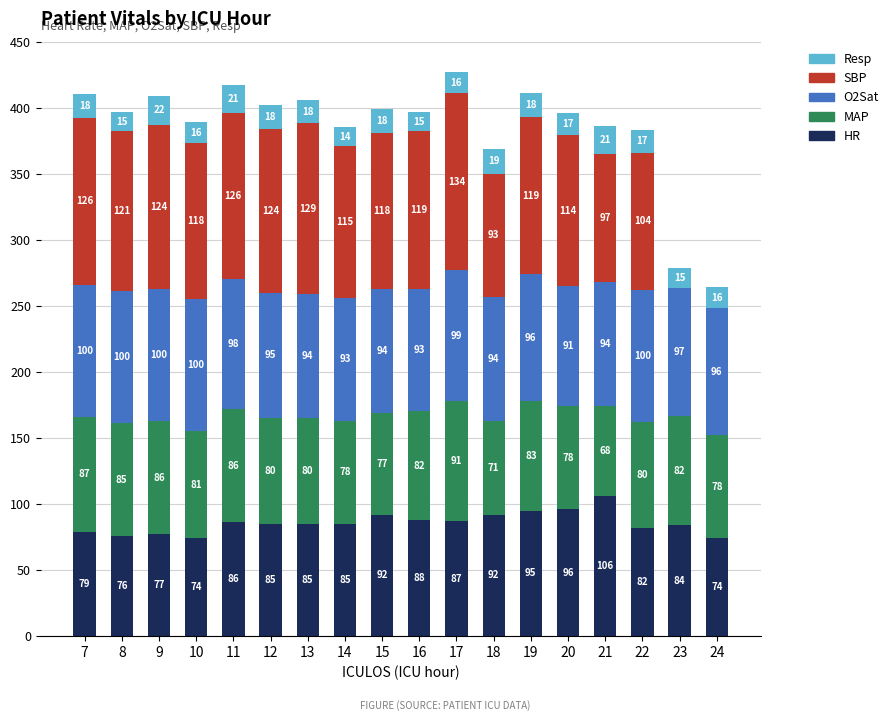

At which label does HR reach its peak?

21